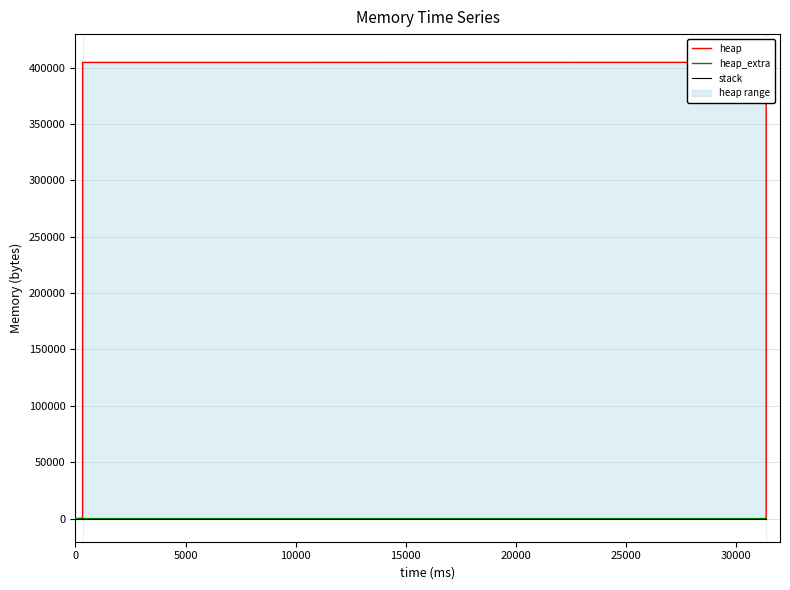

List the series in order of their peak value, lowest first.

stack, heap_extra, heap